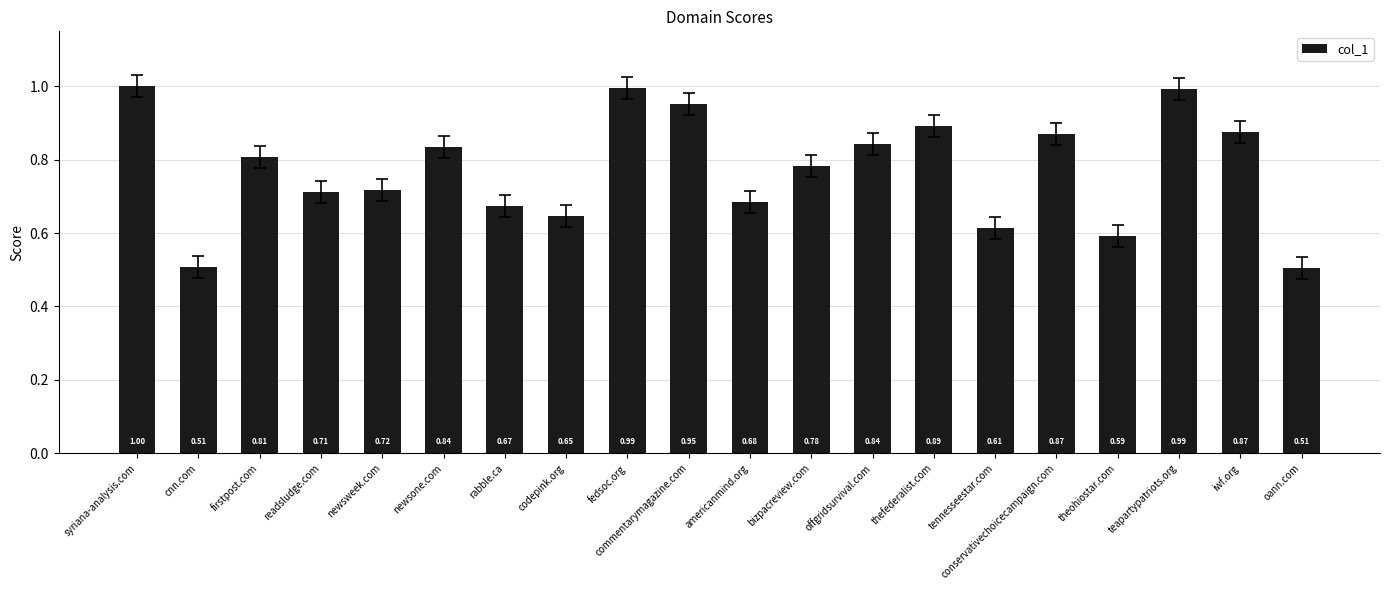

What position from the right is codepink.org?

13